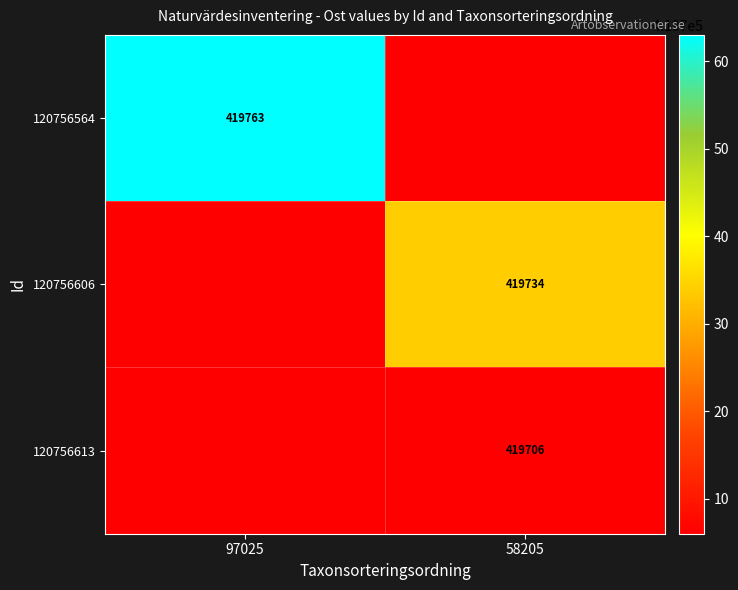

The value of 120756606 at 58205 is 419734. True or false?

True